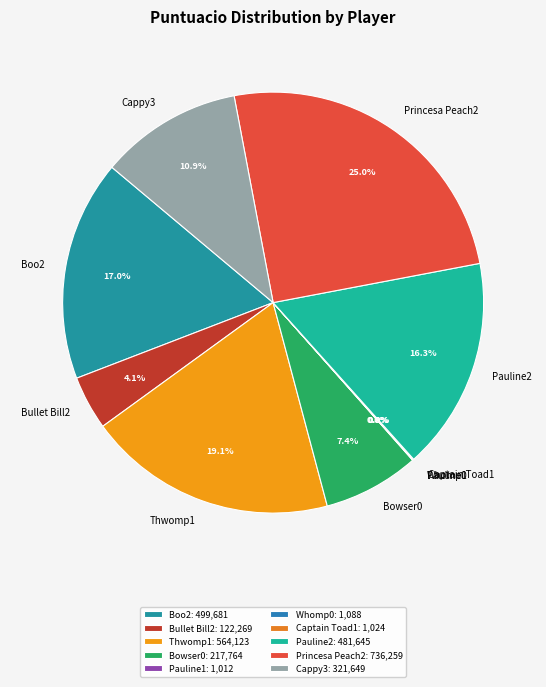

Does Pauline2 account for over 50% of the chart?

No